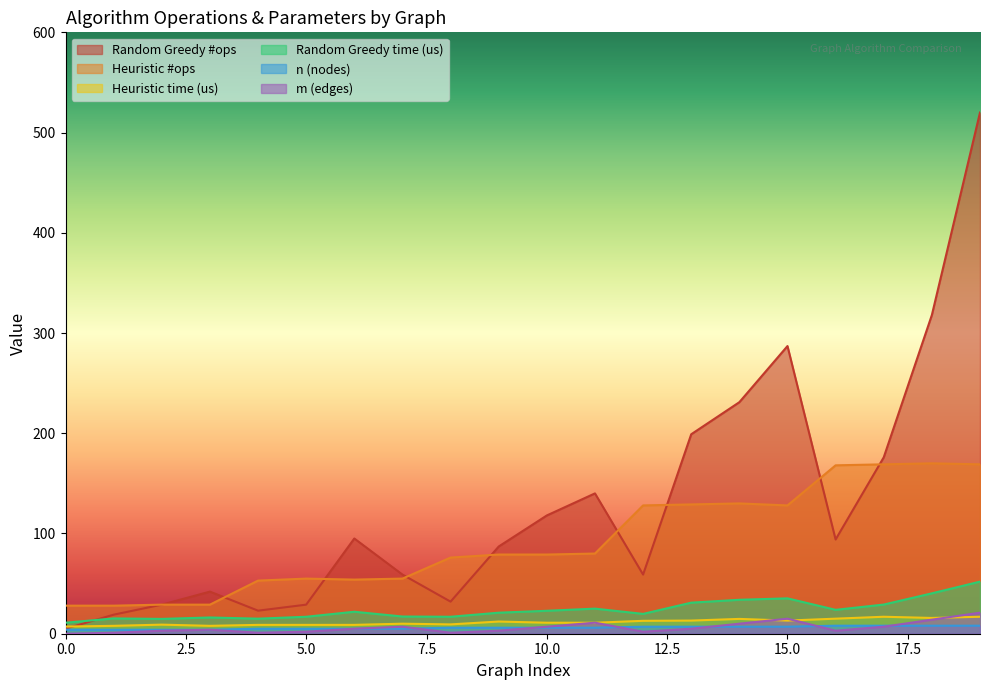

How many intersections are there between n (nodes) and m (edges)?

6